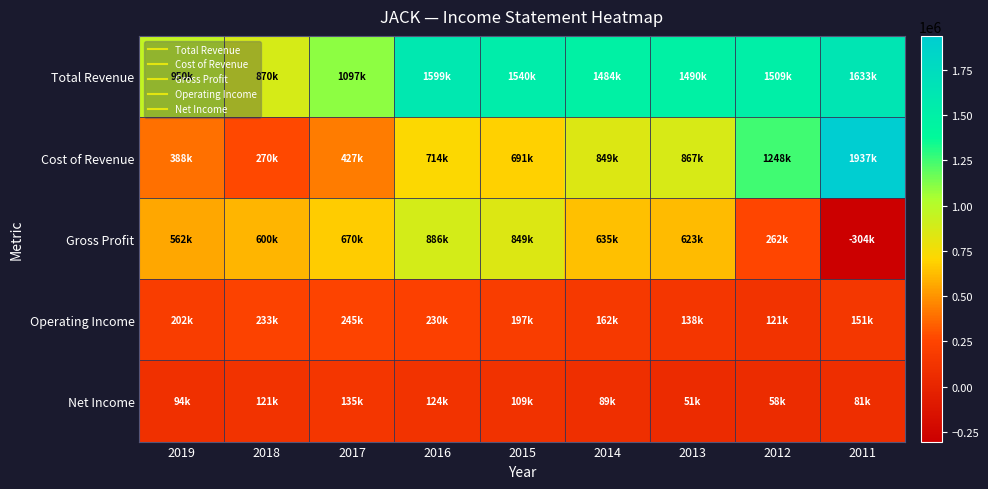

Reading right to left, what are all the values shown in this chart?

Total Revenue: 2011=1632800	2012=1509300	2013=1489900	2014=1484100	2015=1540300	2016=1599300	2017=1097300	2018=869700	2019=950100
Cost of Revenue: 2011=1936700	2012=1247700	2013=866600	2014=848700	2015=691000	2016=713500	2017=427100	2018=269600	2019=388100
Gross Profit: 2011=-303800	2012=261600	2013=623200	2014=635400	2015=849300	2016=885900	2017=670200	2018=600100	2019=562000
Operating Income: 2011=151200	2012=120800	2013=138200	2014=162300	2015=197200	2016=229900	2017=245400	2018=233400	2019=202200
Net Income: 2011=80600	2012=57700	2013=51200	2014=89000	2015=108800	2016=124100	2017=135300	2018=121400	2019=94400